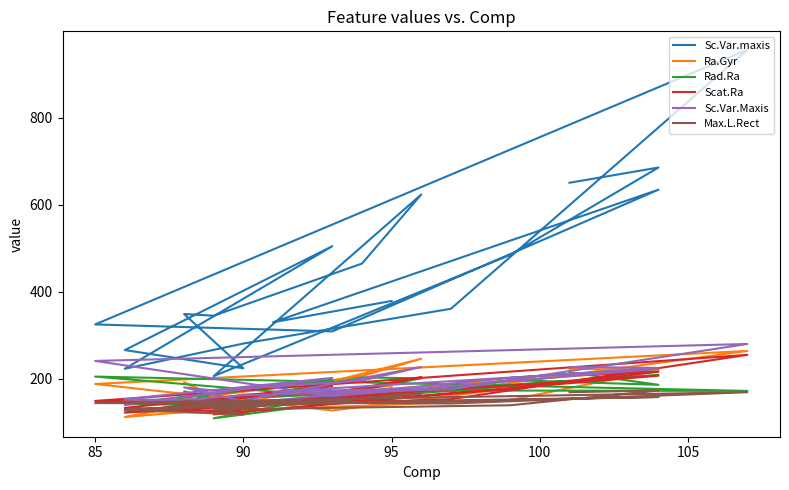

At how many categories does at least one series exceed 782?

1